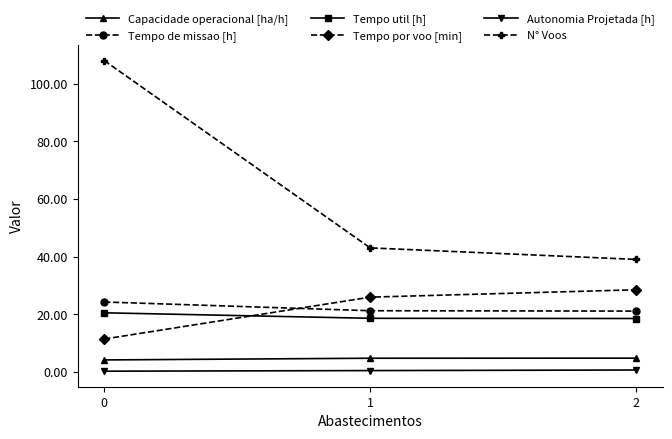

Which series has the largest total across all categories?

N° Voos